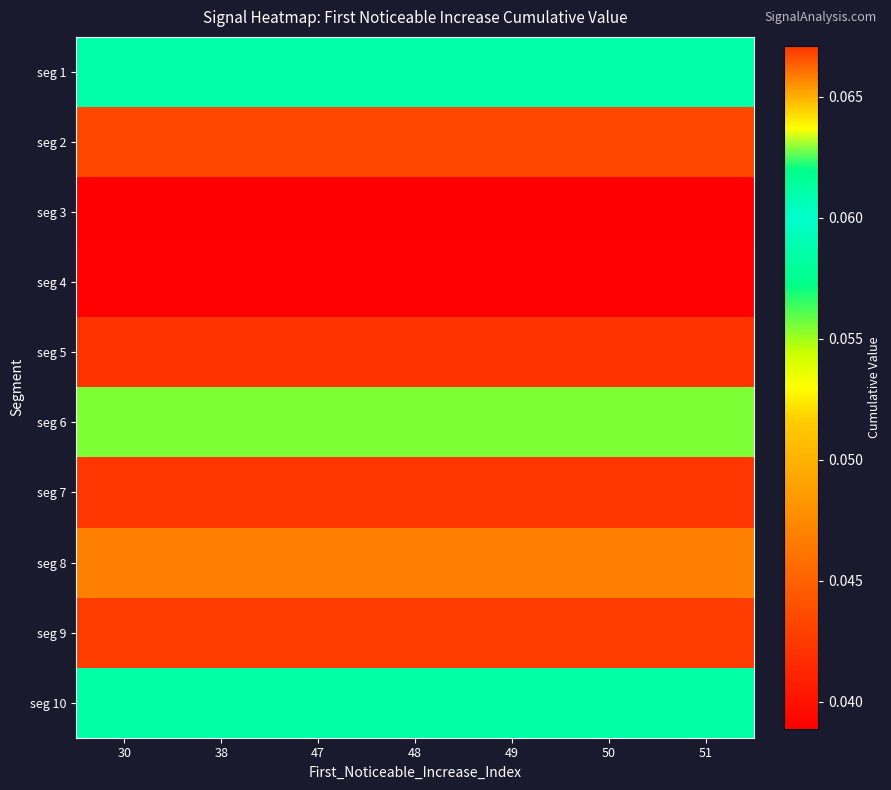

Reading left to right, transcribe all the data shown in this chart.

row_0: 30=0.1	38=0.1	47=0.1	48=0.1	49=0.1	50=0.1	51=0.1
row_1: 30=0.0	38=0.0	47=0.0	48=0.0	49=0.0	50=0.0	51=0.0
row_2: 30=0.0	38=0.0	47=0.0	48=0.0	49=0.0	50=0.0	51=0.0
row_3: 30=0.0	38=0.0	47=0.0	48=0.0	49=0.0	50=0.0	51=0.0
row_4: 30=0.1	38=0.1	47=0.1	48=0.1	49=0.1	50=0.1	51=0.1
row_5: 30=0.1	38=0.1	47=0.1	48=0.1	49=0.1	50=0.1	51=0.1
row_6: 30=0.0	38=0.0	47=0.0	48=0.0	49=0.0	50=0.0	51=0.0
row_7: 30=0.0	38=0.0	47=0.0	48=0.0	49=0.0	50=0.0	51=0.0
row_8: 30=0.1	38=0.1	47=0.1	48=0.1	49=0.1	50=0.1	51=0.1
row_9: 30=0.1	38=0.1	47=0.1	48=0.1	49=0.1	50=0.1	51=0.1